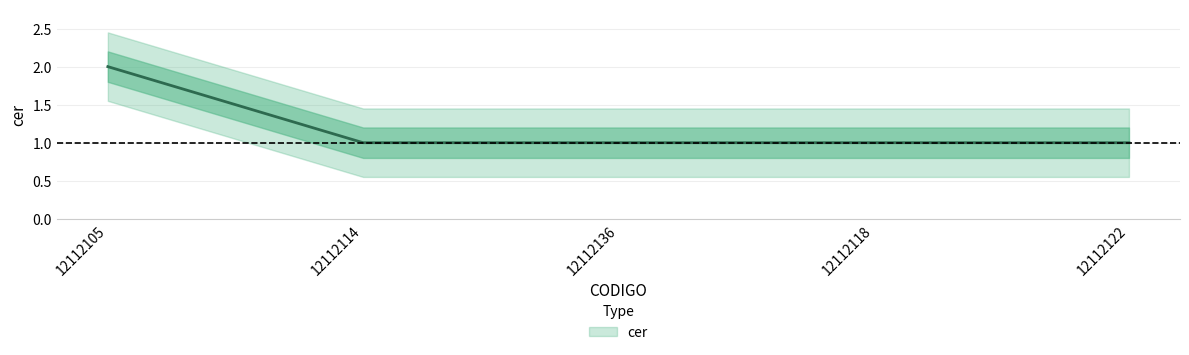

At which label is the value closest to 1?

12112114